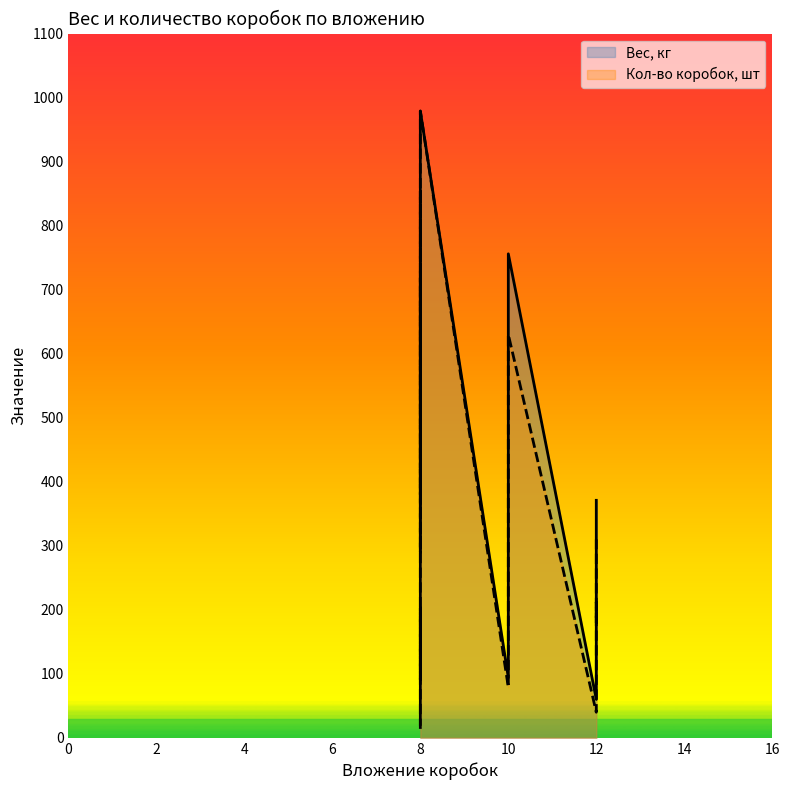

Read the Вес, кг value at 8, to the nearest 10.

30